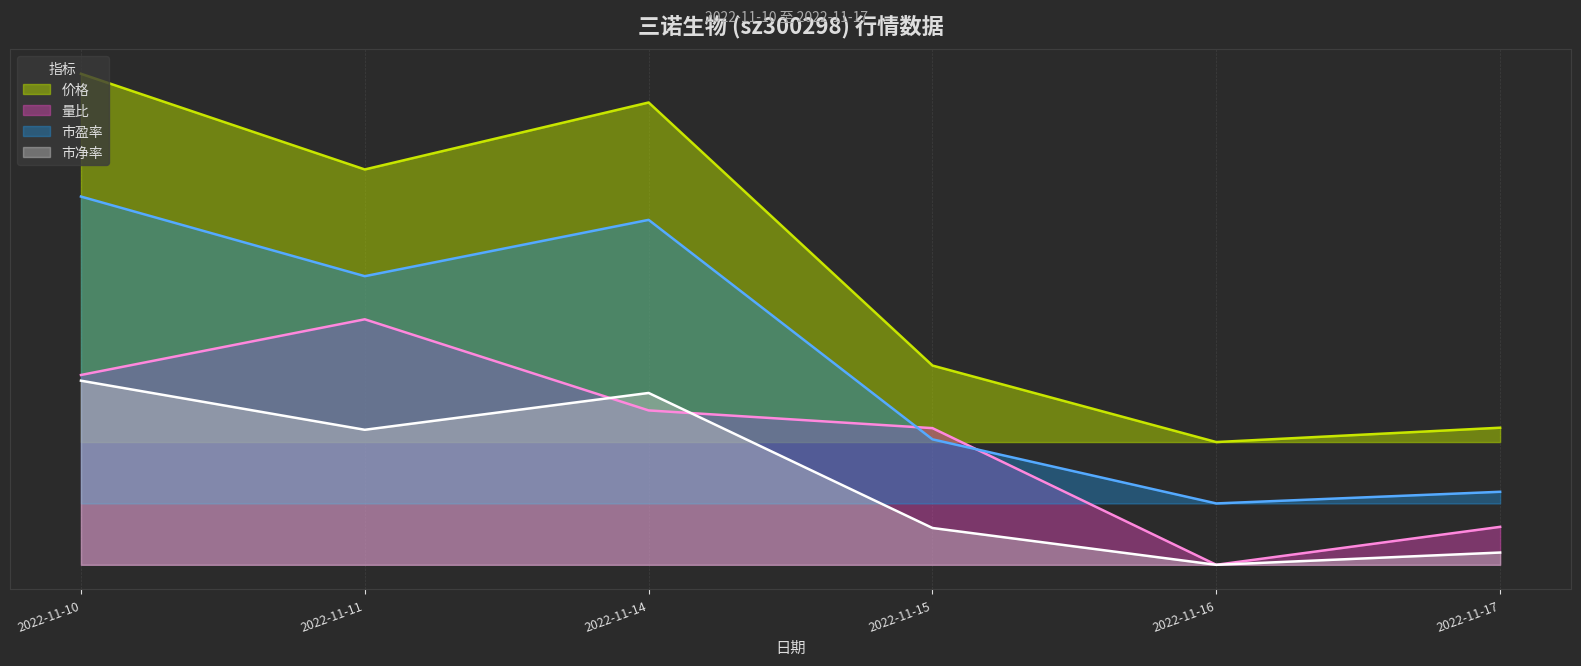

Does the chart display data point markers on the line(s)?

No